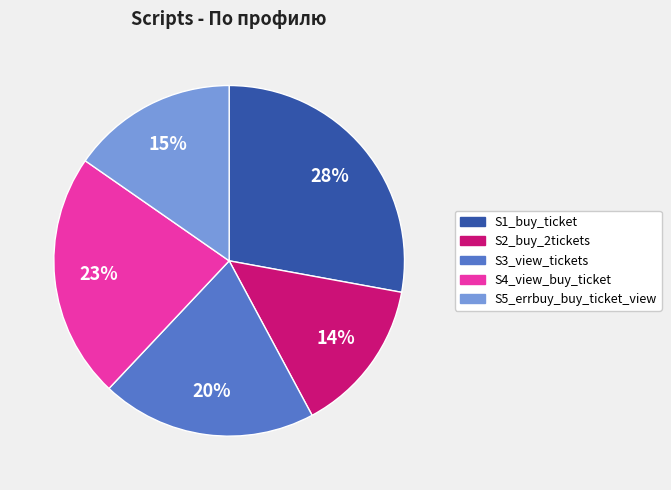

Rank the categories by value from highest to lowest.

S1_buy_ticket, S4_view_buy_ticket, S3_view_tickets, S5_errbuy_buy_ticket_view, S2_buy_2tickets